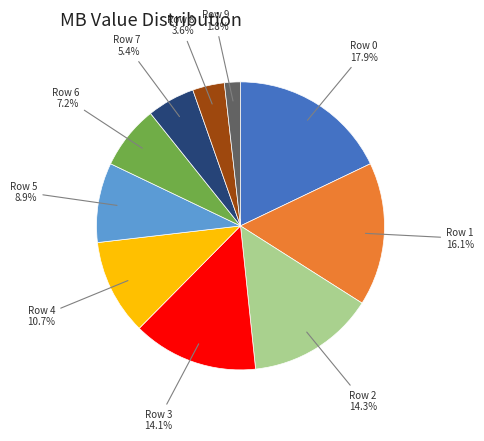

Approximately how many times larger is the value at Row 4 compared to Row 8?

3.0